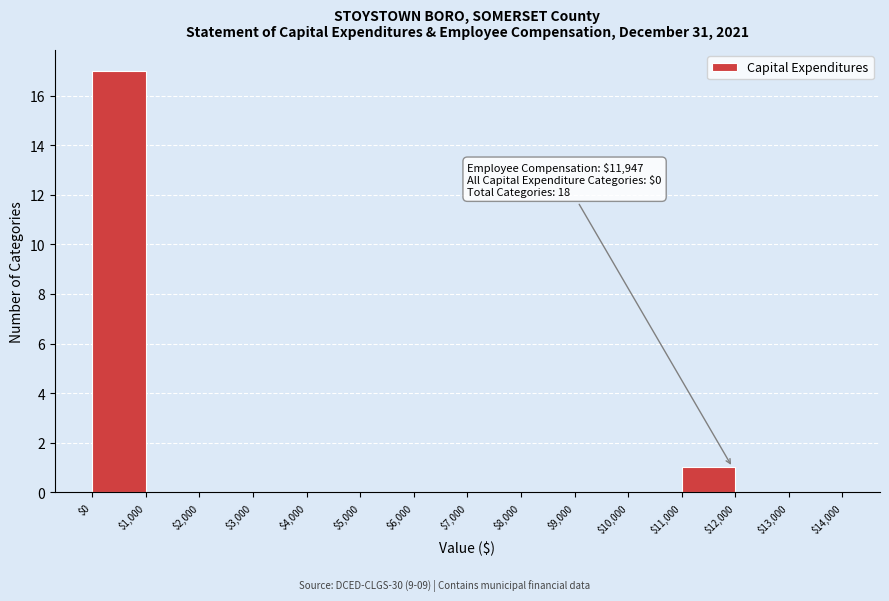

Which range on the x-axis has the tallest bar?

$0 to $1,000